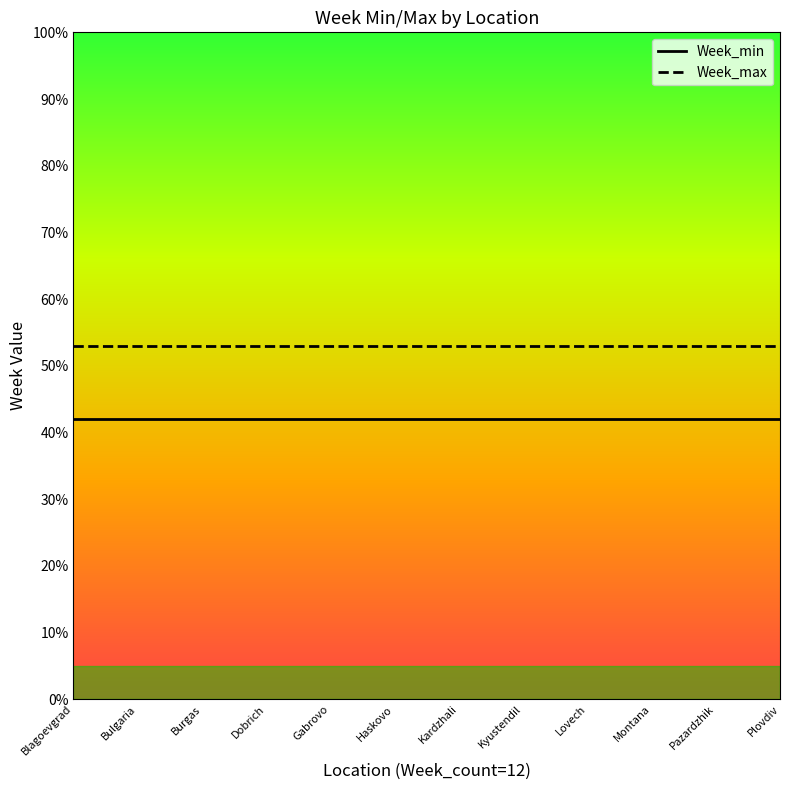

What is the spread (max minus min) of values at Burgas?

11